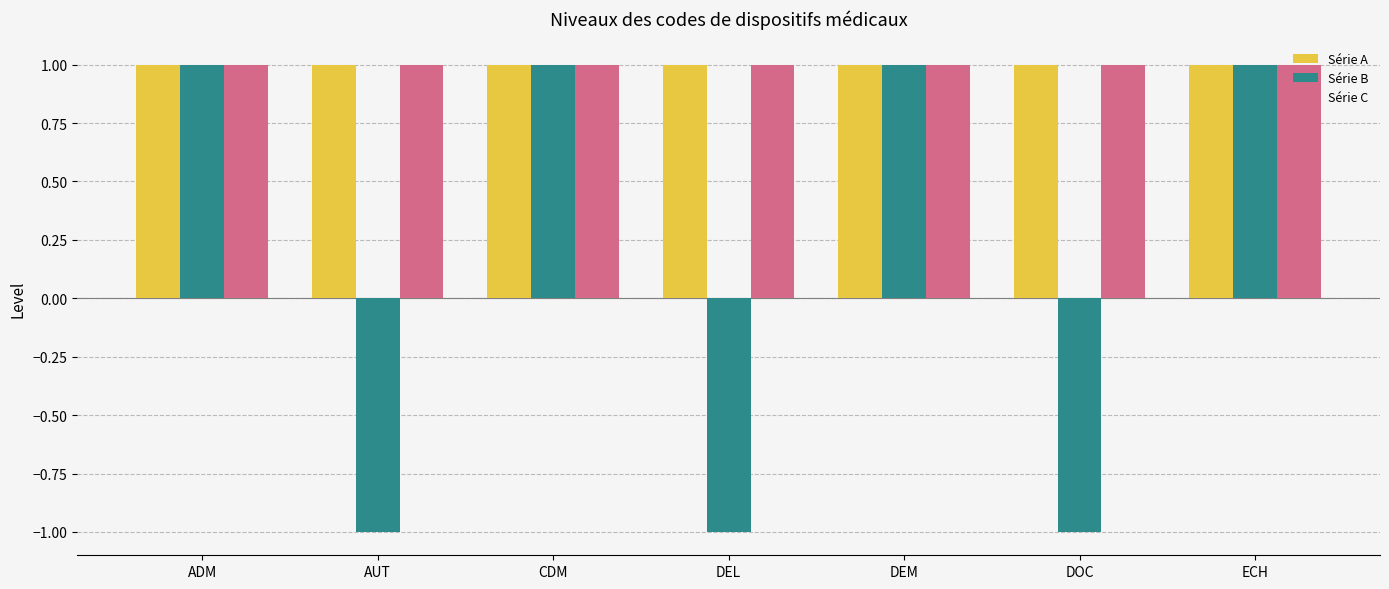

How many Série B values are between -1 and 1?

7